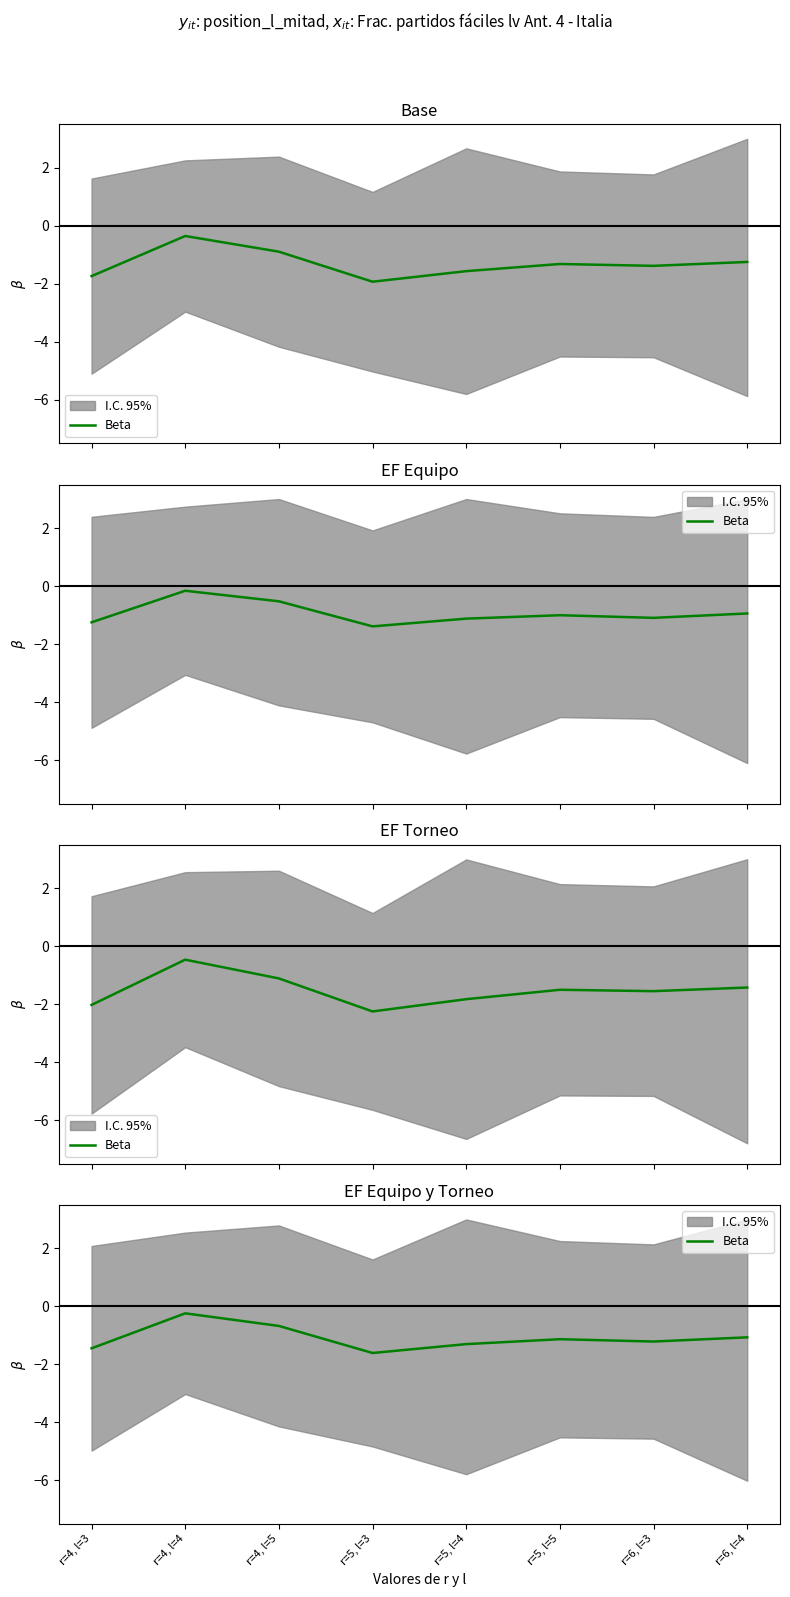

List the labels in order of value, largest first.

r=4, l=4, r=4, l=5, r=6, l=4, r=5, l=5, r=6, l=3, r=5, l=4, r=4, l=3, r=5, l=3